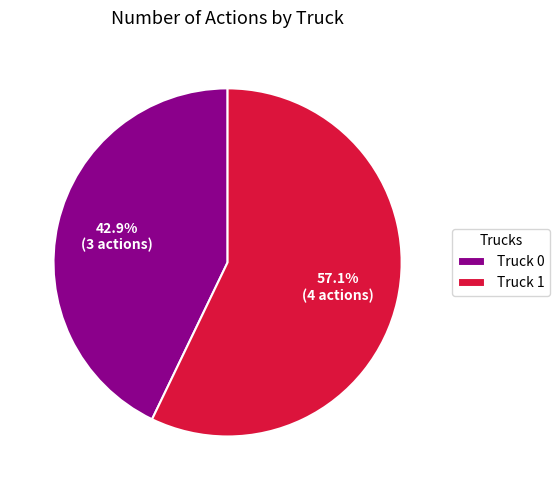

How many slices are in this pie chart?

2